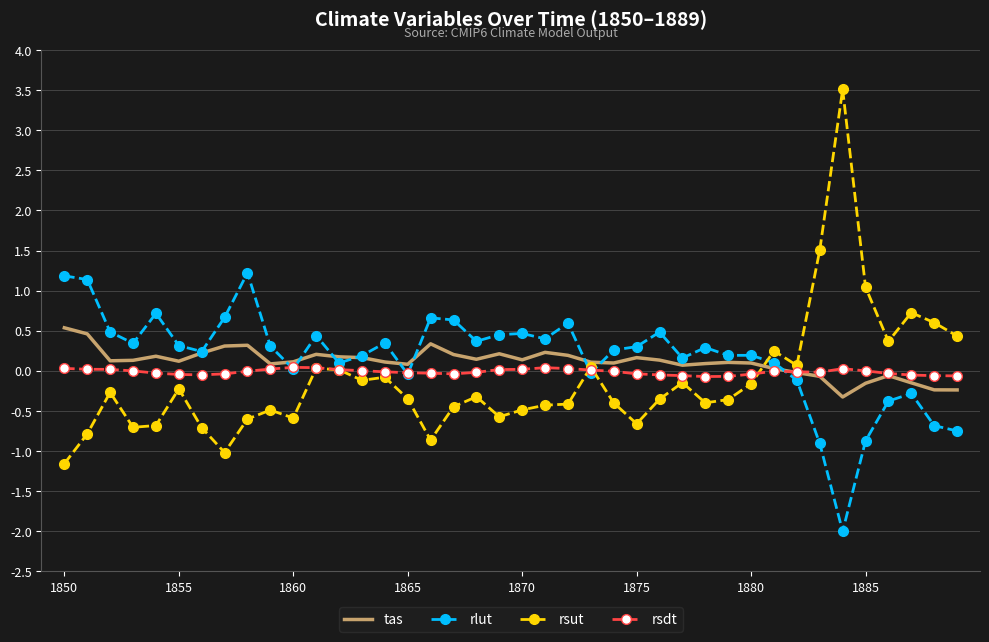

True or false: rlut and rsut cross at least once.

True